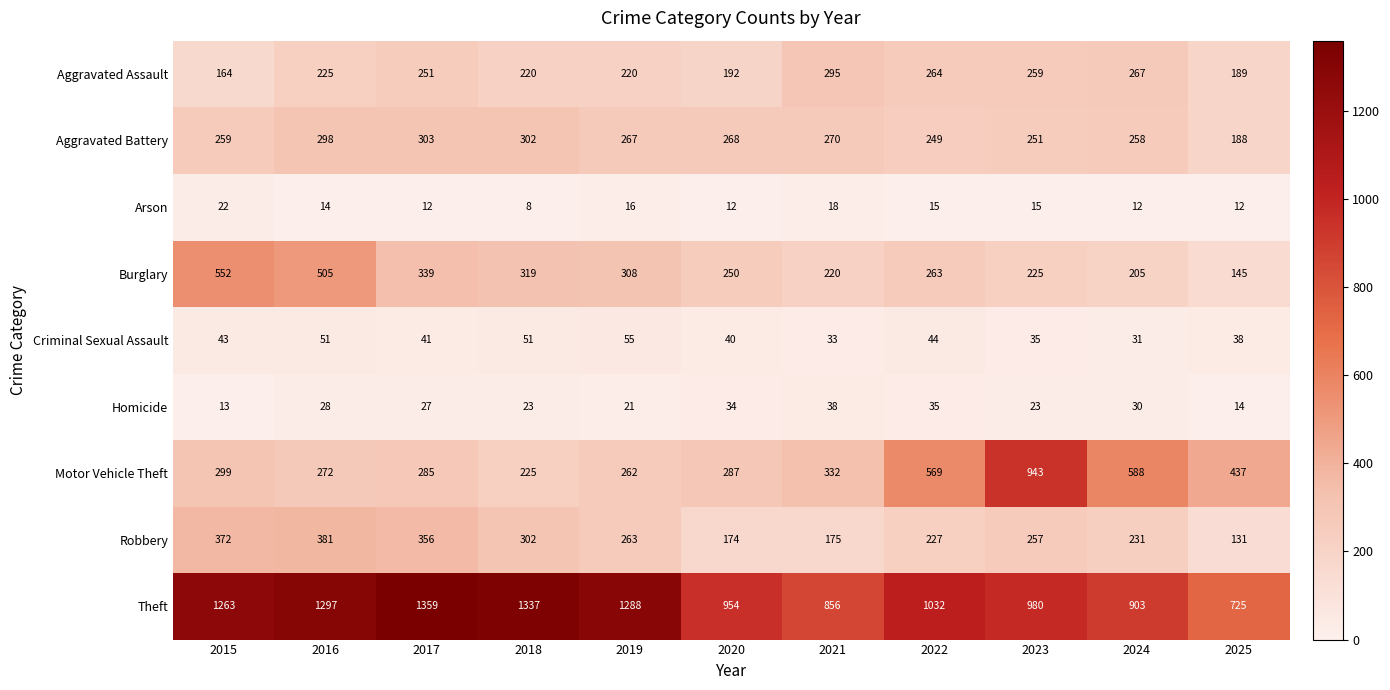

Rank the series by their maximum value, from highest to lowest.

Theft, Motor Vehicle Theft, Burglary, Robbery, Aggravated Battery, Aggravated Assault, Criminal Sexual Assault, Homicide, Arson